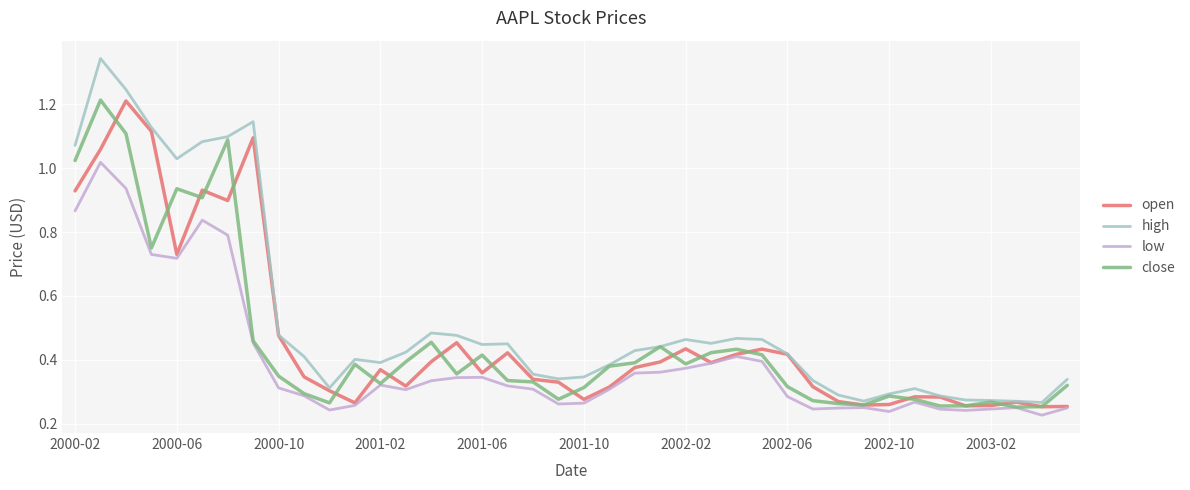

Which series has the largest total across all categories?

high